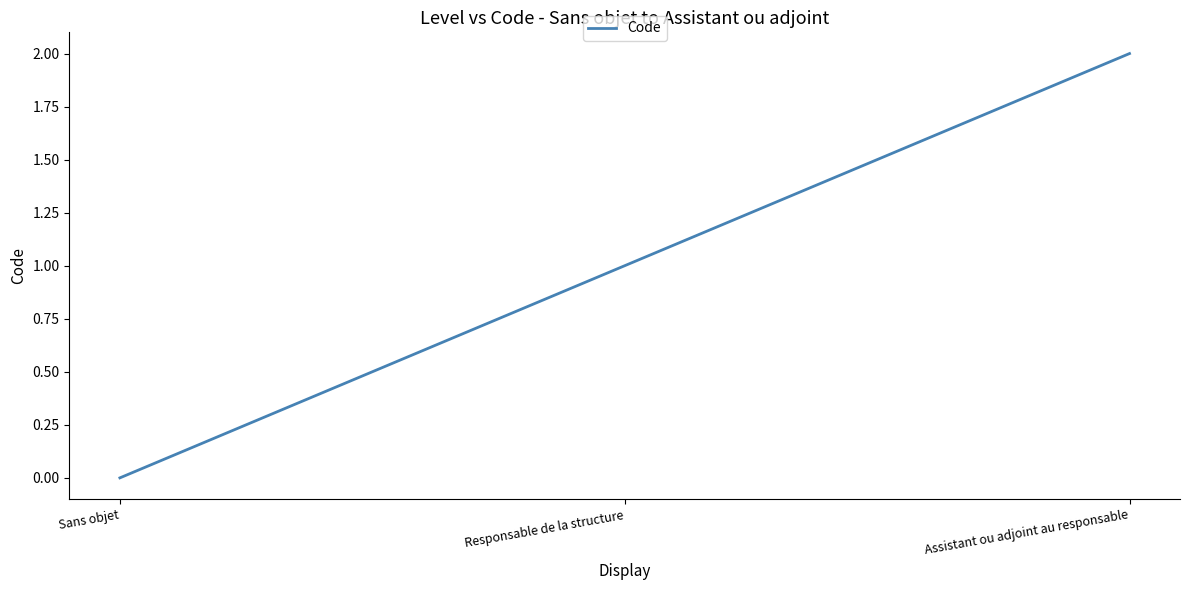

Which label corresponds to the smallest value in the chart?

Sans objet